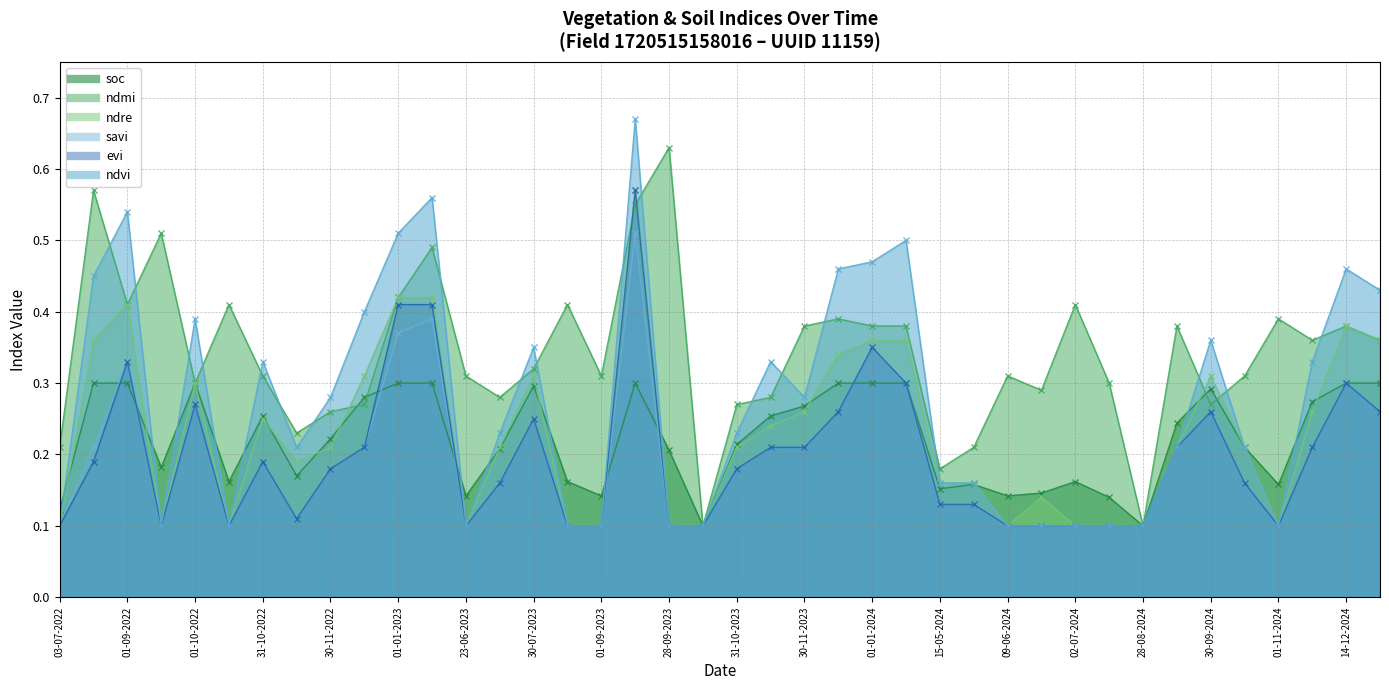

The value of evi at 15-11-2022 is 0.2. True or false?

False